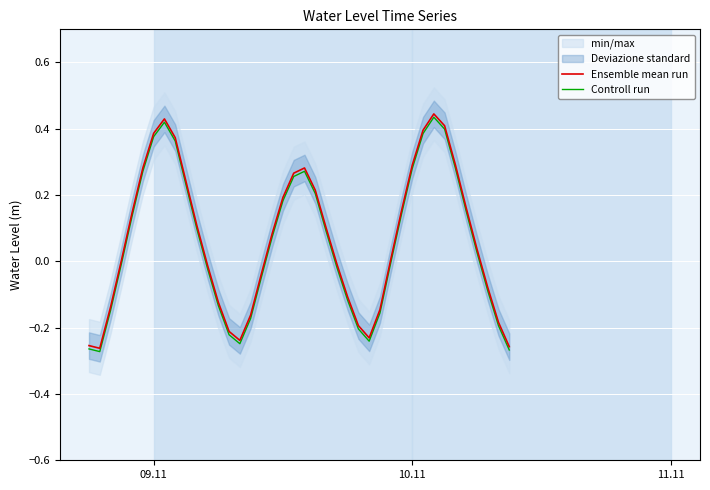

Reading left to right, transcribe all the data shown in this chart.

Ensemble mean run: -0.3	-0.3	-0.1	0.0	0.1	0.3	0.4	0.4	0.4	0.2	0.1	-0.0	-0.1	-0.2	-0.2	-0.2	-0.0	0.1	0.2	0.3	0.3	0.2	0.1	-0.0	-0.1	-0.2	-0.2	-0.1	0.0	0.2	0.3	0.4	0.4	0.4	0.3	0.2	0.0	-0.1	-0.2	-0.3
Controll run: -0.3	-0.3	-0.1	-0.0	0.1	0.3	0.4	0.4	0.4	0.2	0.1	-0.0	-0.1	-0.2	-0.2	-0.2	-0.0	0.1	0.2	0.3	0.3	0.2	0.1	-0.0	-0.1	-0.2	-0.2	-0.2	-0.0	0.1	0.3	0.4	0.4	0.4	0.3	0.2	0.0	-0.1	-0.2	-0.3